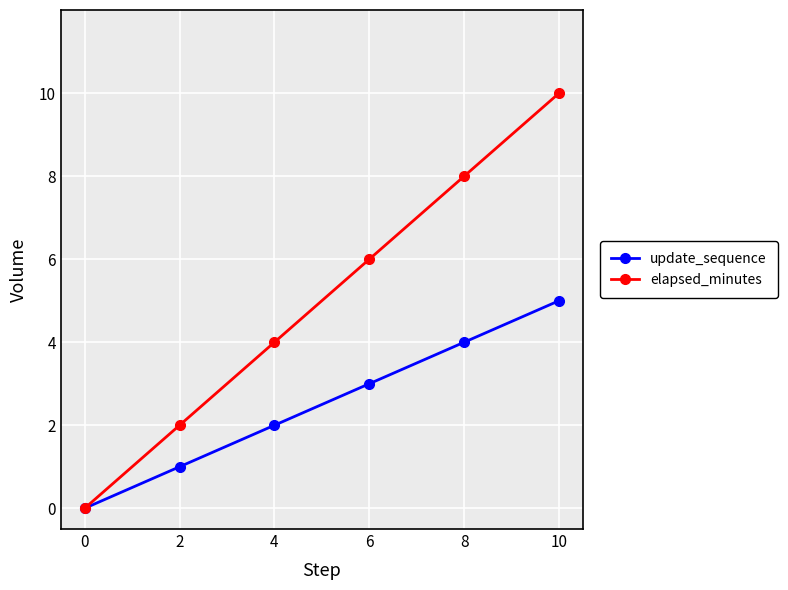

Which series has the widest spread of values?

elapsed_minutes